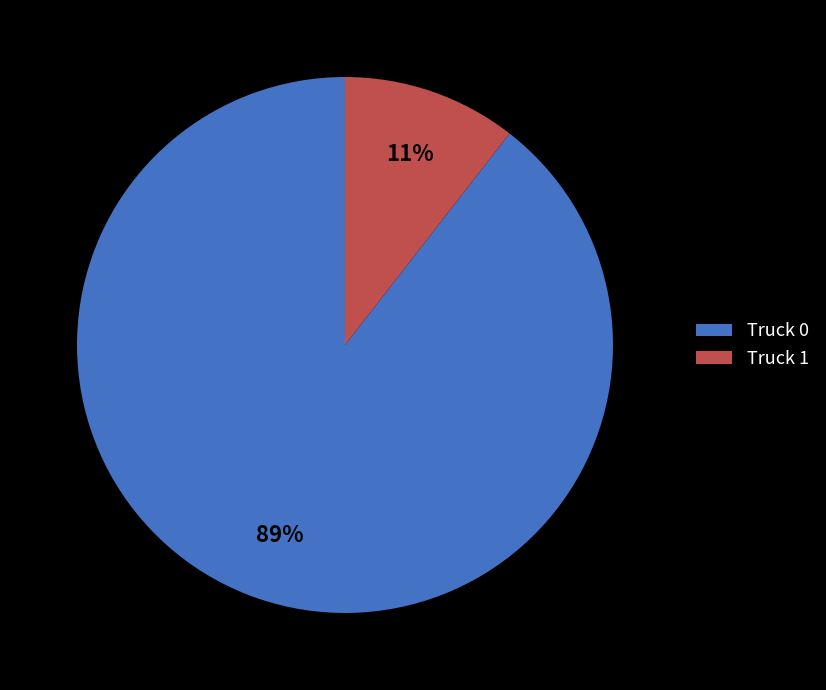

How many segments does this pie chart have?

2